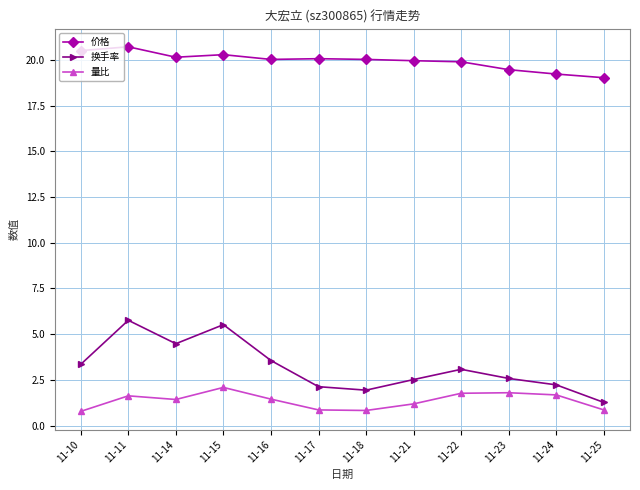

At how many categories does at least one series exceed 17?

12